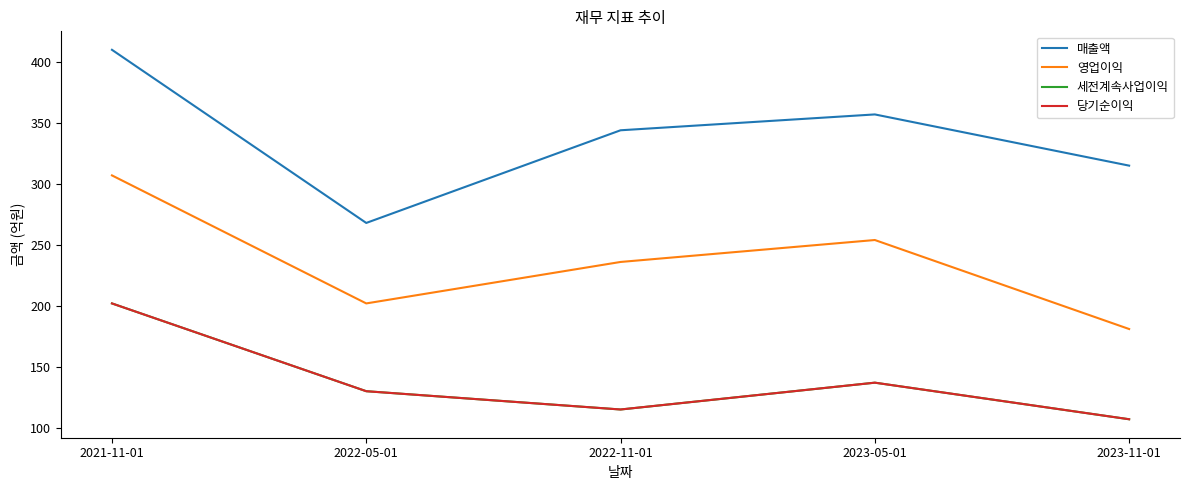

In 당기순이익, how many points are higher than both neighbors (excluding endpoints)?

1